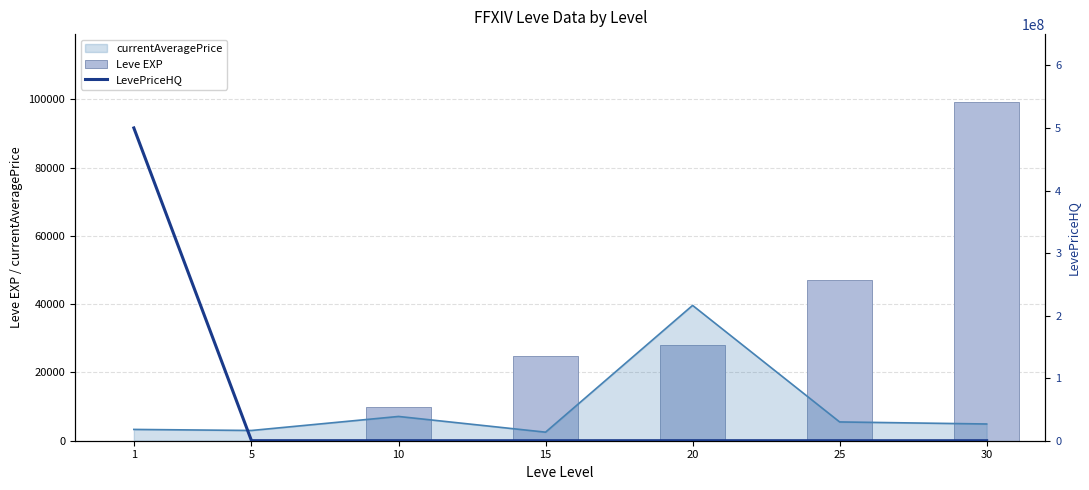

Which series has the widest spread of values?

LevePriceHQ